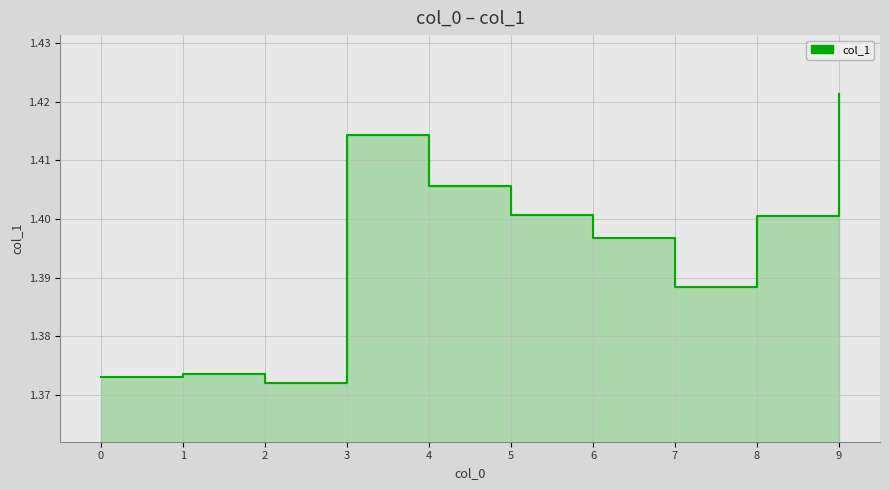

What is the greatest value displayed?

1.4